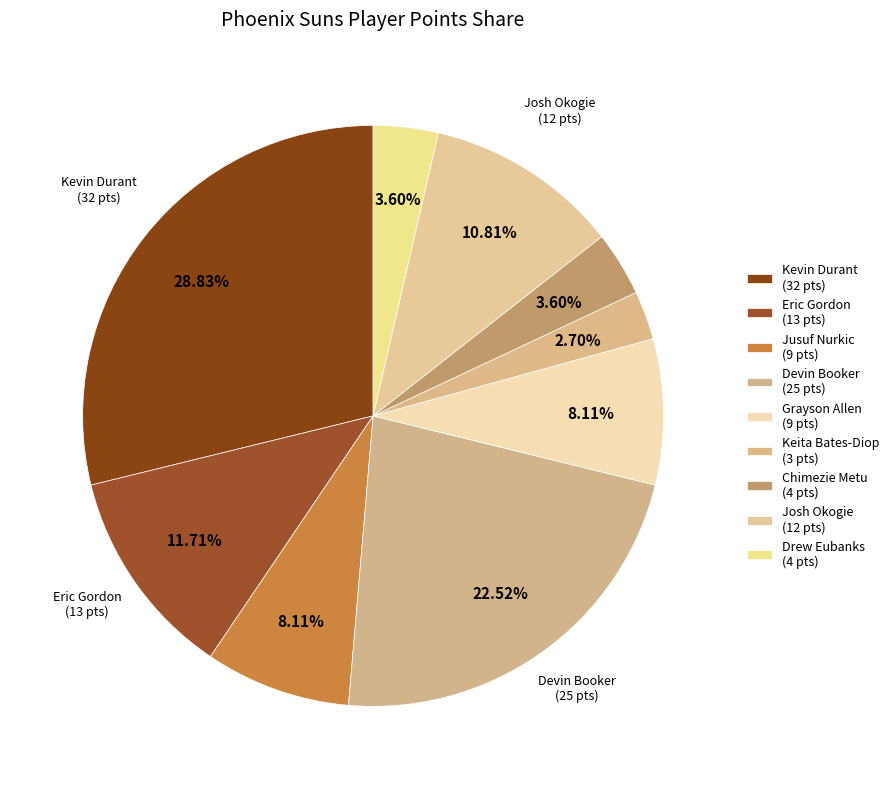

Does any single category account for the majority?

No